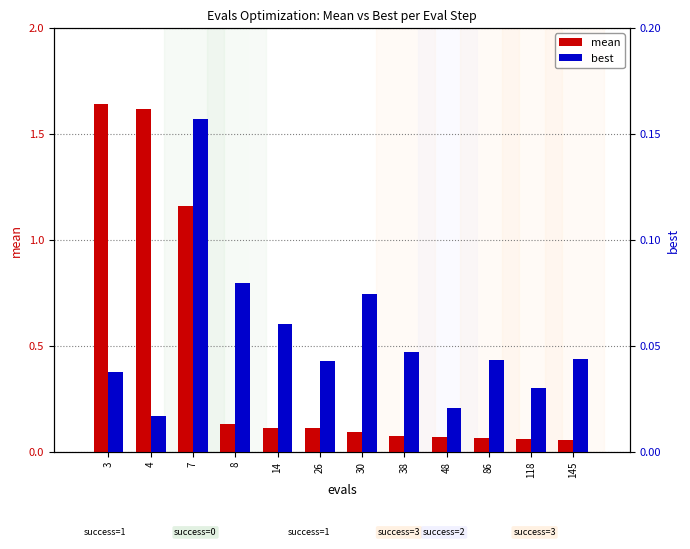

Which series has the largest total across all categories?

mean